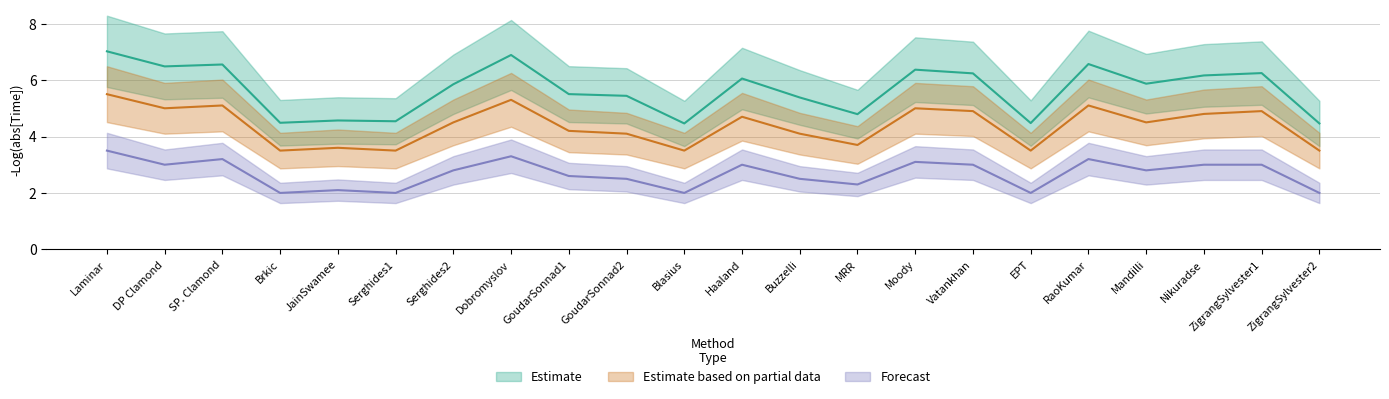

What is the label of the 15th point from the right?

Dobromyslov